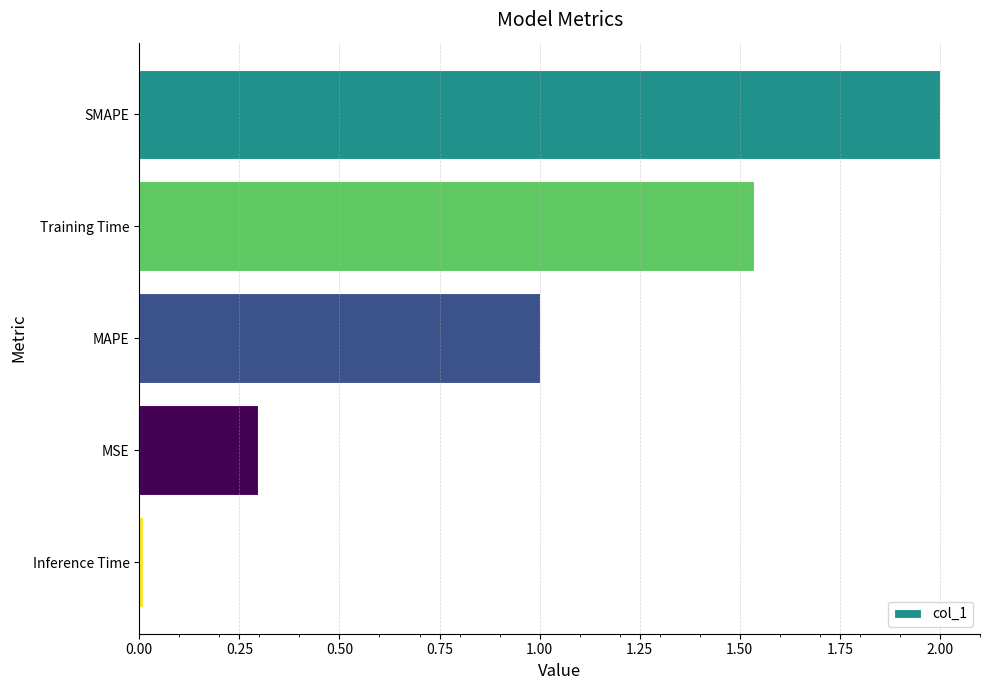

List the labels in order of value, largest first.

SMAPE, Training Time, MAPE, MSE, Inference Time